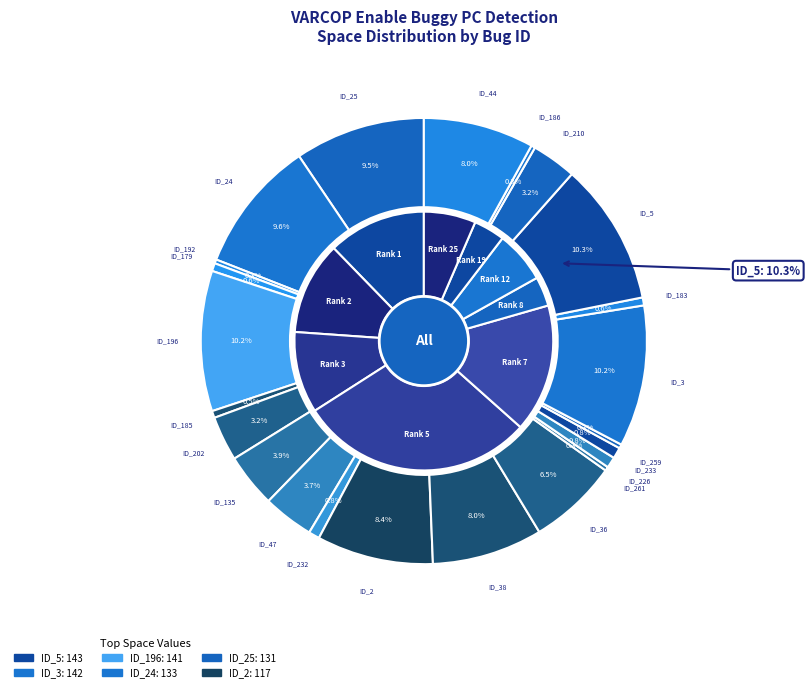

Does ID_135 represent more than half of the total?

No